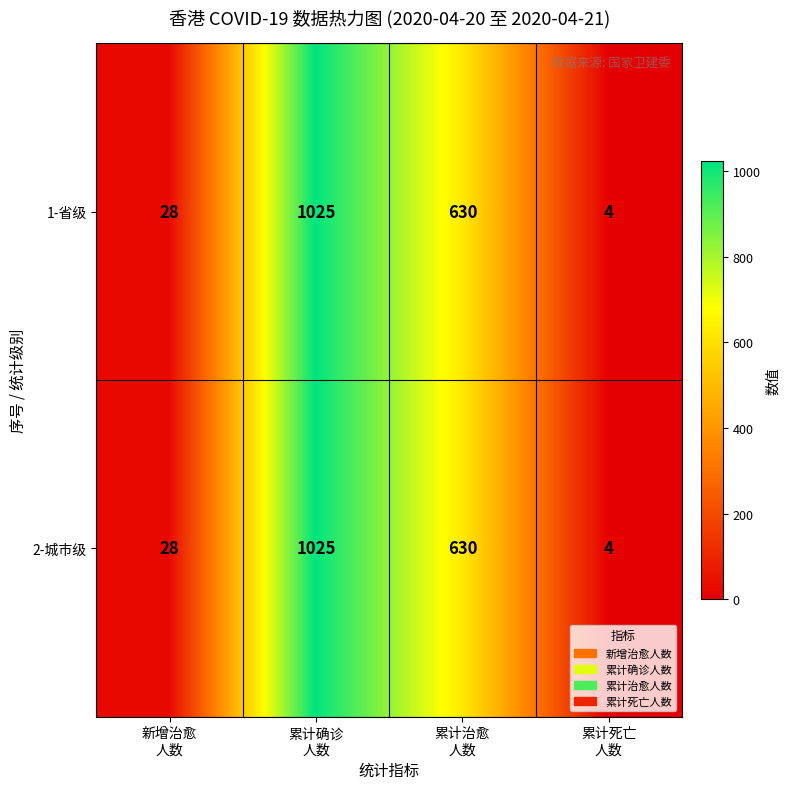

What is the sum of all 2-城市级 values?

1687